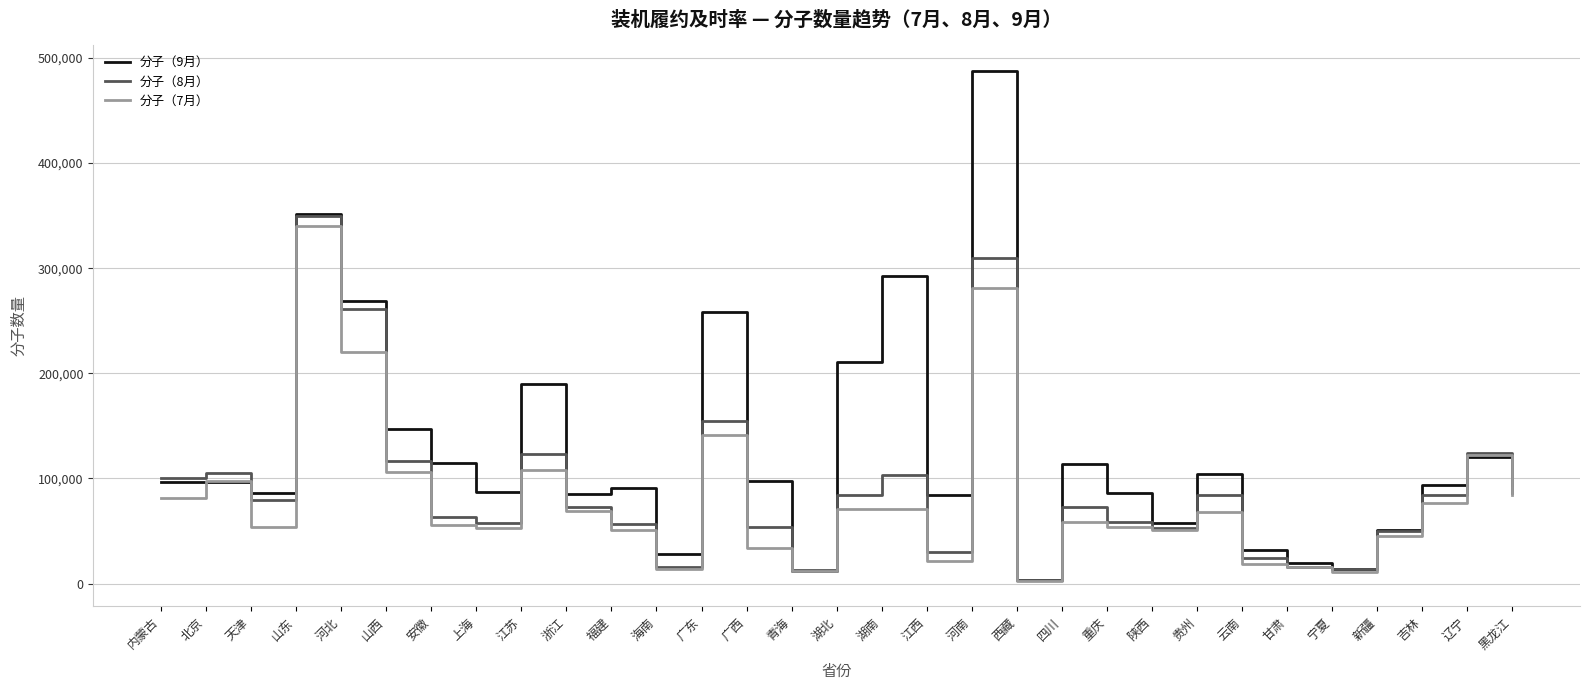

What is the spread (max minus min) of values at 青海?

666